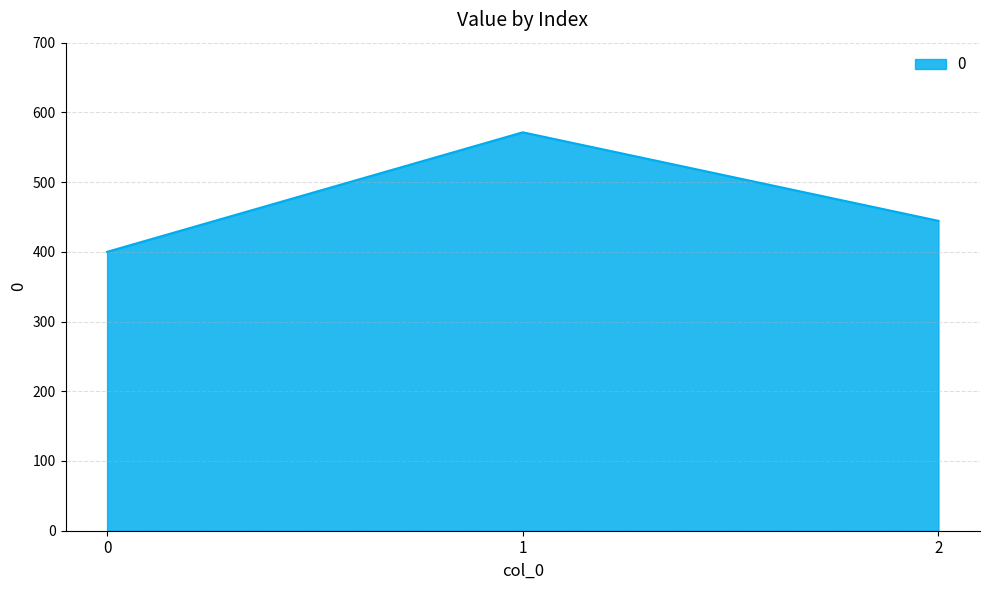

Does the chart have visible grid lines?

Yes